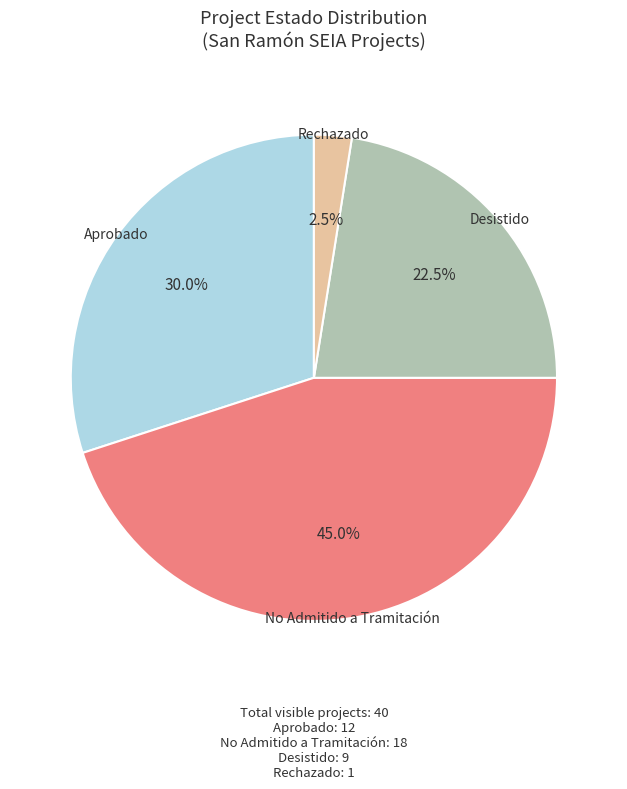

Is No Admitido a Tramitación the majority of the pie?

No